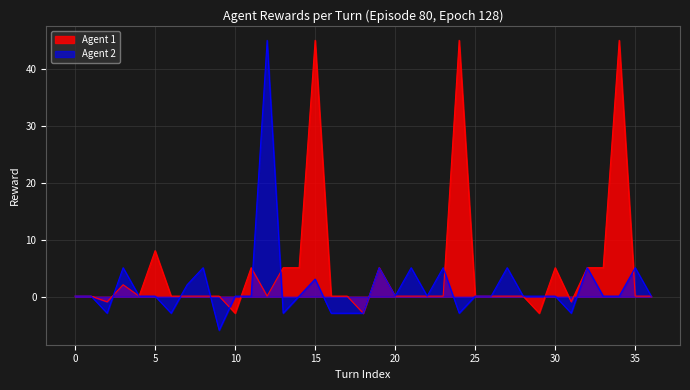

How many intersections are there between Agent 2 and Agent 1?

10